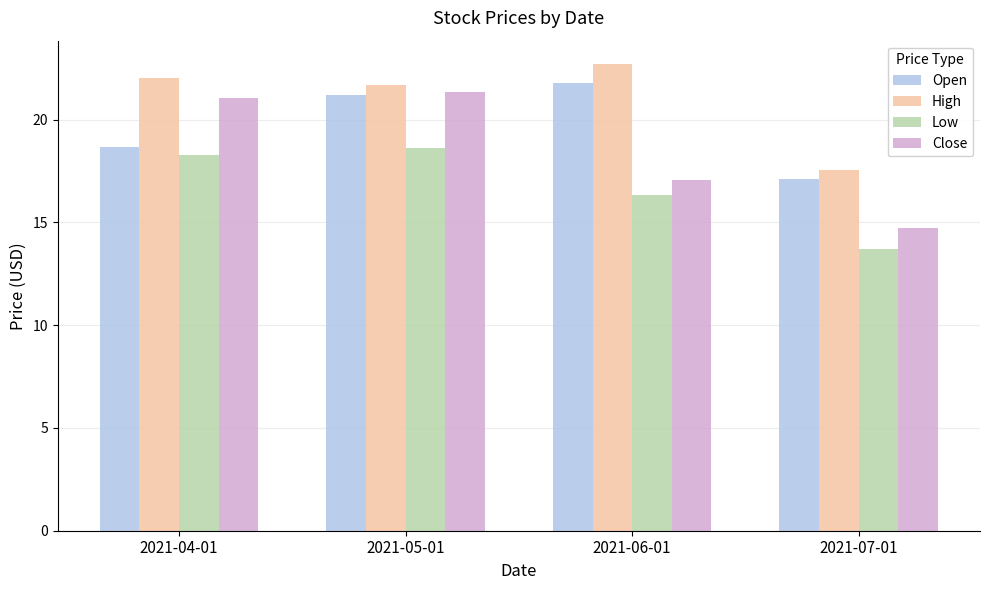

What is the smallest value displayed?

13.7